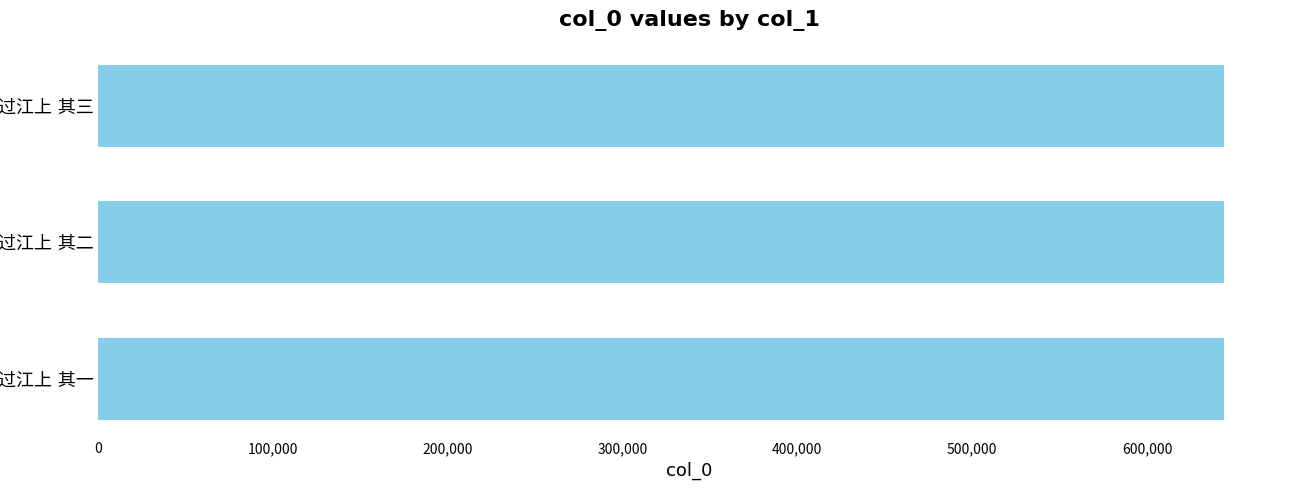

What is the average value?

643915